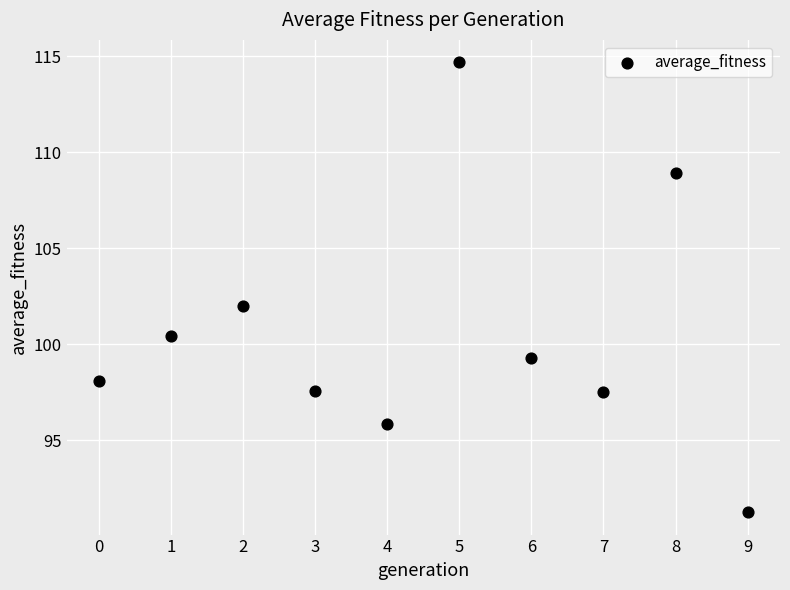

What is the average Y value?

100.6